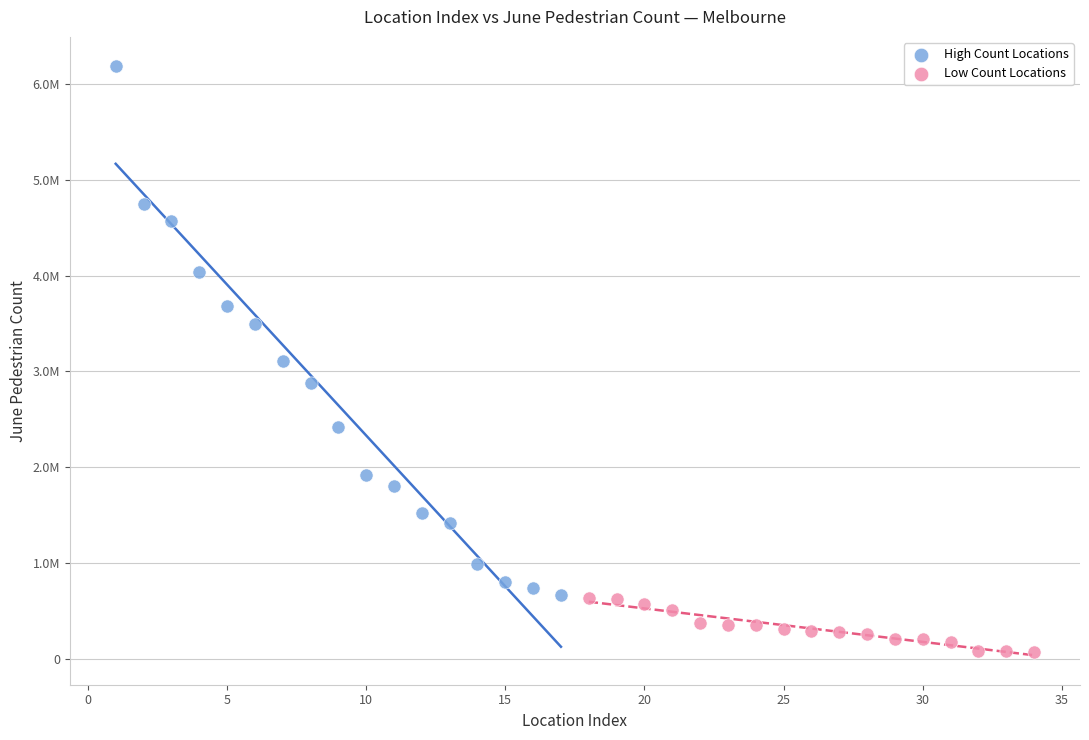

What are all the series names shown in the legend?

High Count Locations, Low Count Locations